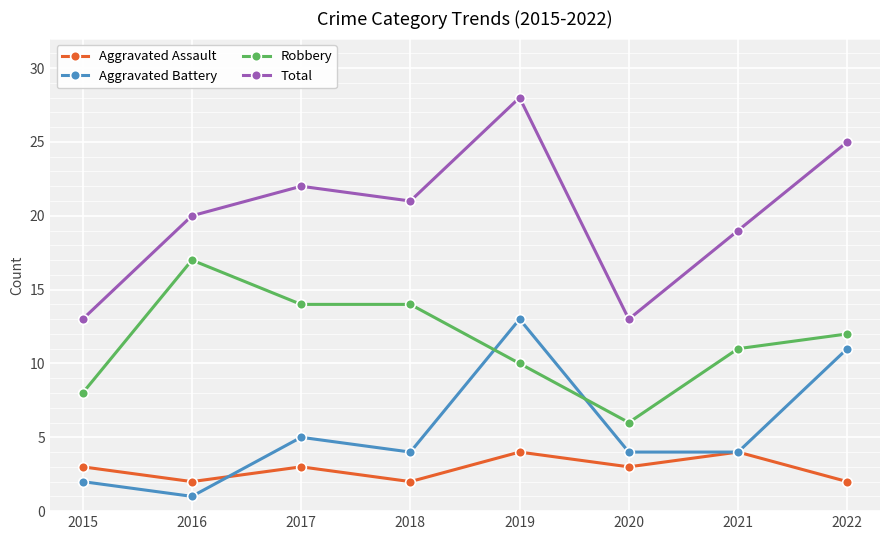

How many lines are shown in the chart?

4